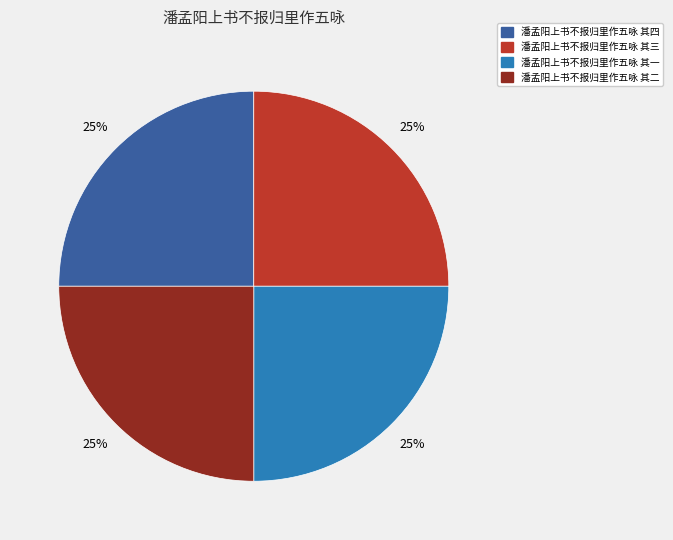

How many segments does this pie chart have?

4